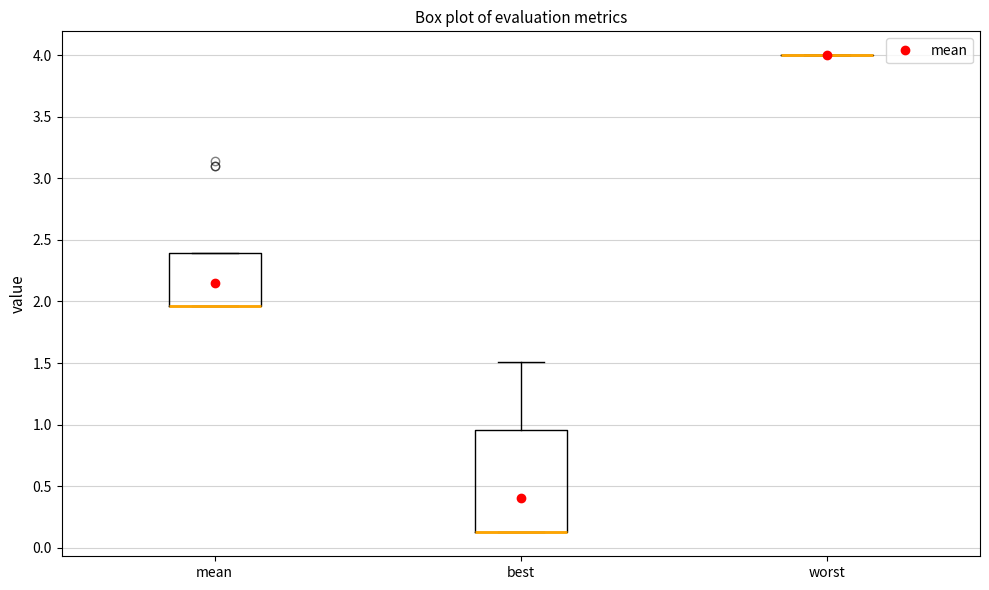

Where is the lower edge of the box for mean on the y-axis? The values are not printed on the chart, so give them approximately, as read against the axis.

1.95